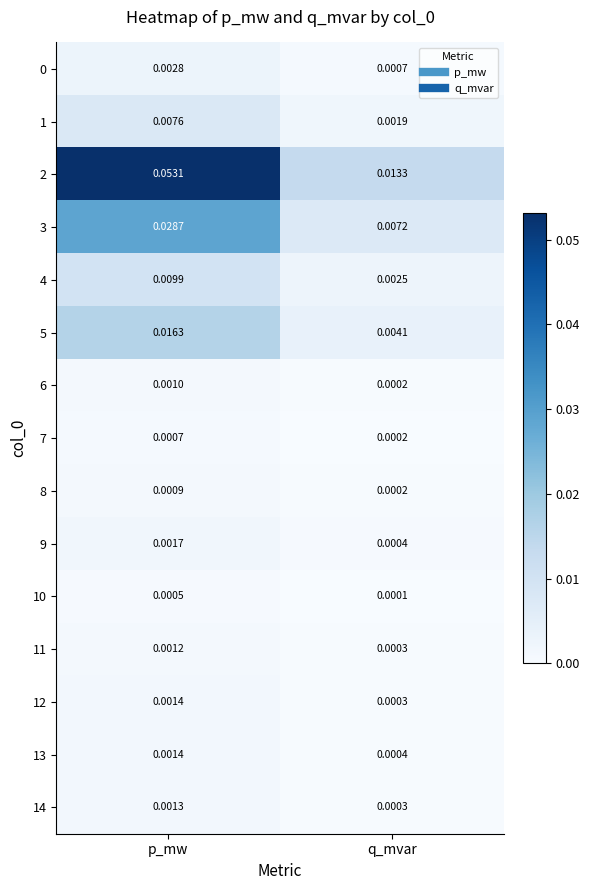

At which category is the sum across all series the highest?

p_mw